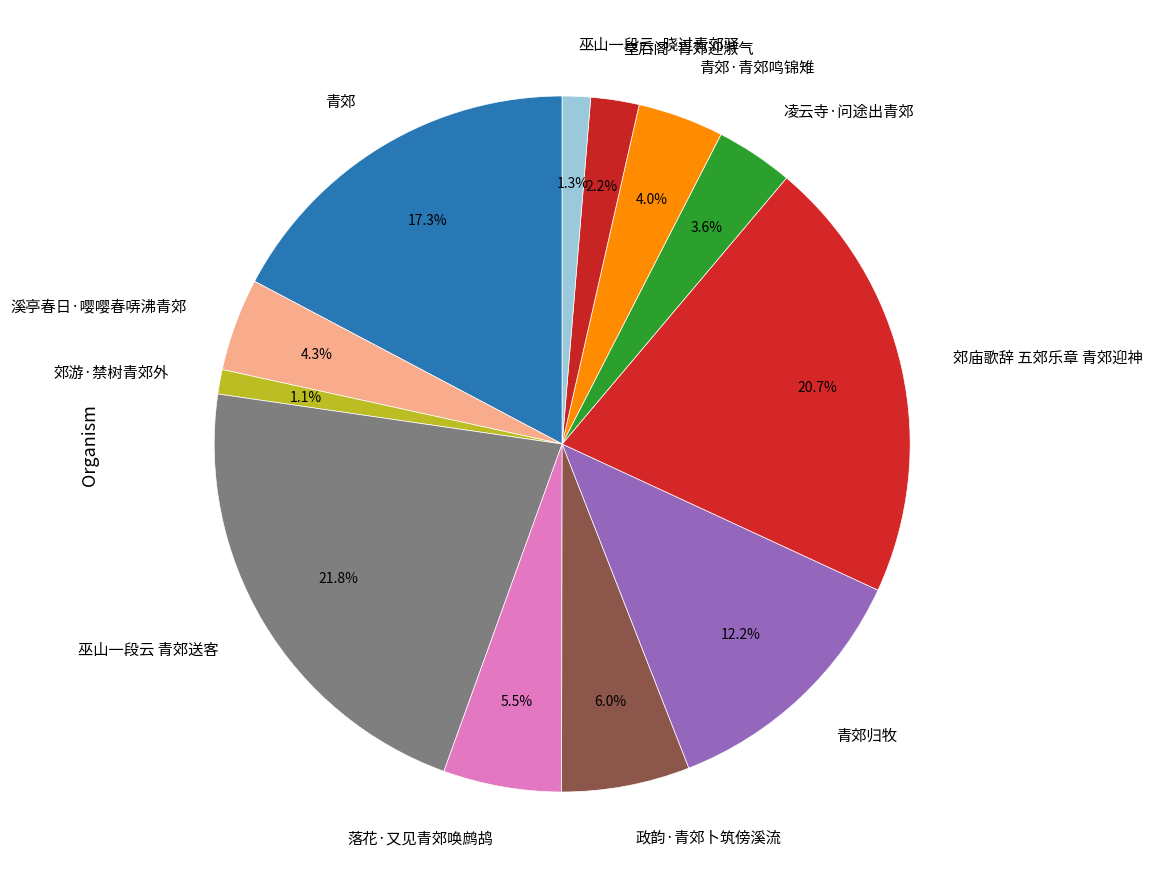

To the nearest percent, what portion does 青郊归牧 represent?

12%